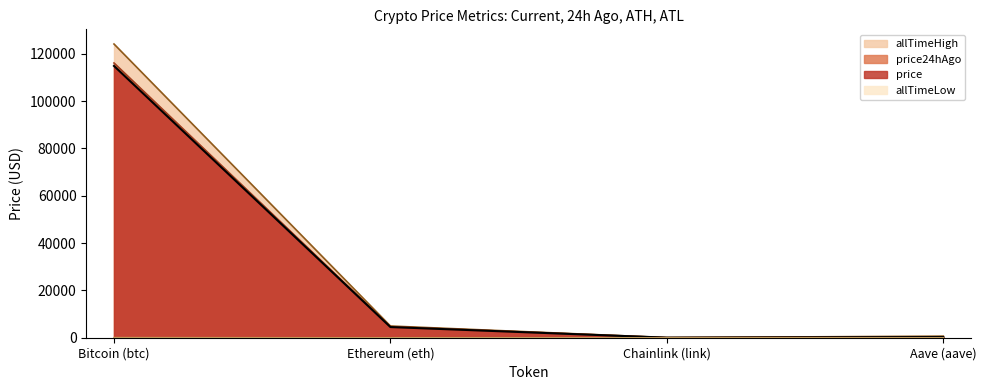

How many values in the allTimeLow series are below 26?

2